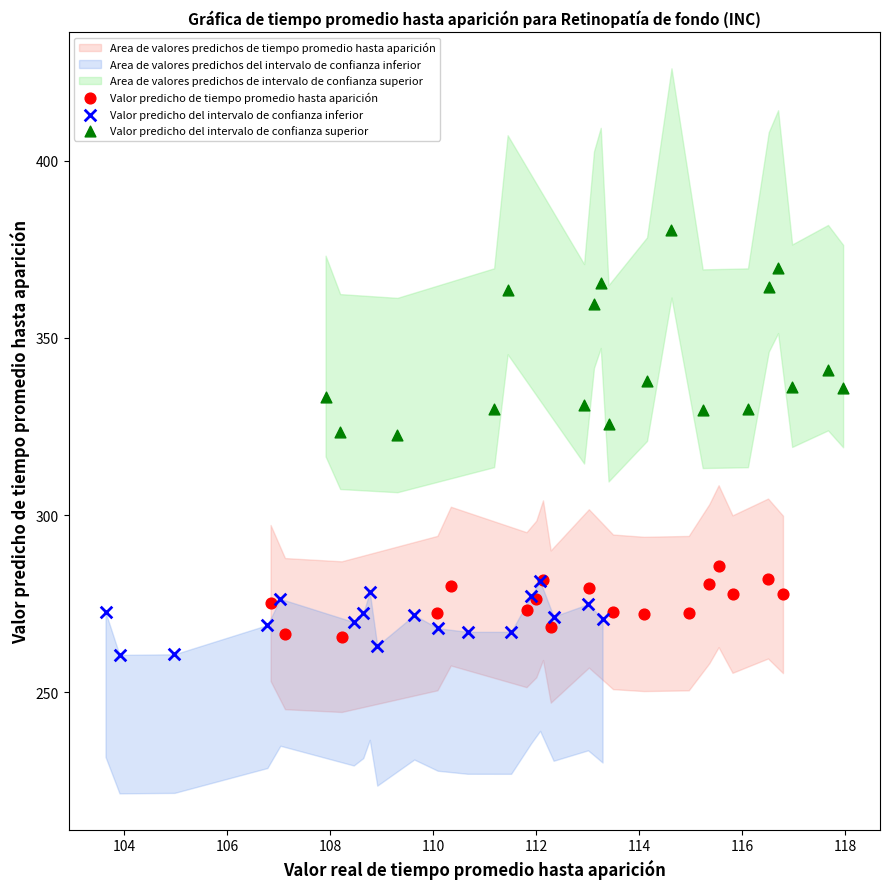

Which series reaches the maximum Y coordinate?

Valor predicho del intervalo de confianza superior